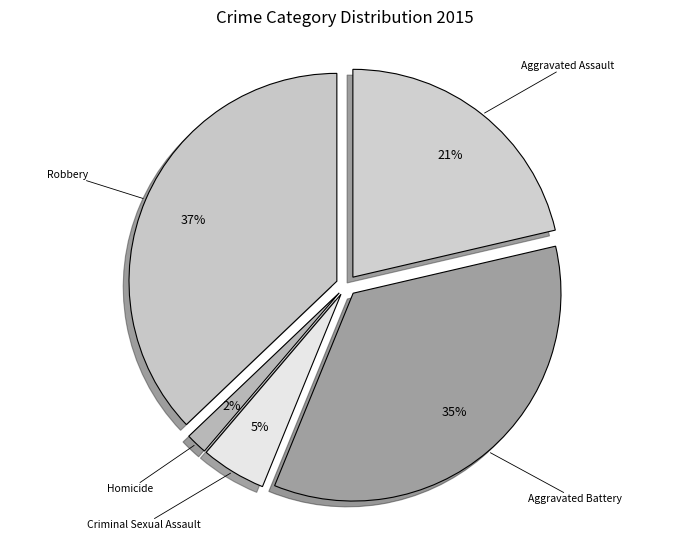

Between Homicide and Robbery, which is larger?

Robbery